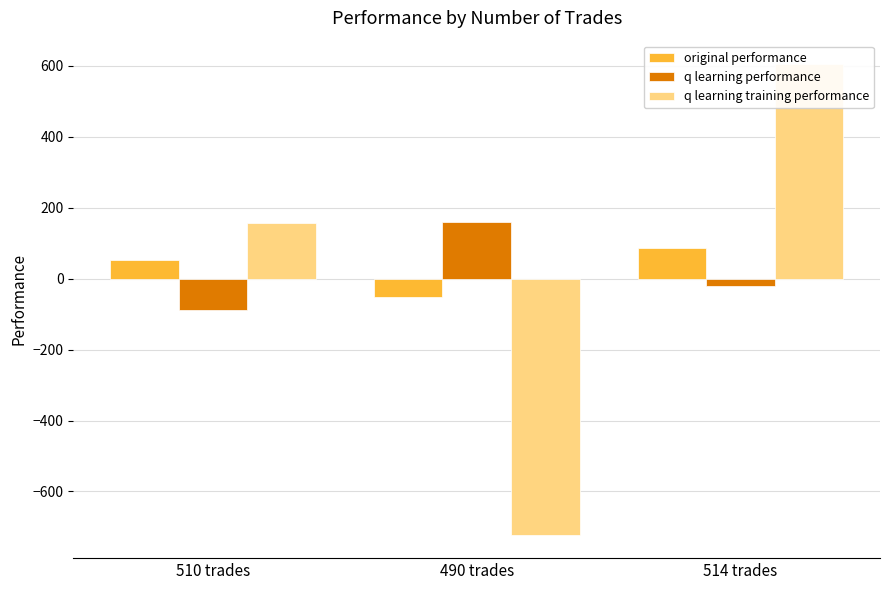

What are all the series names shown in the legend?

original performance, q learning performance, q learning training performance